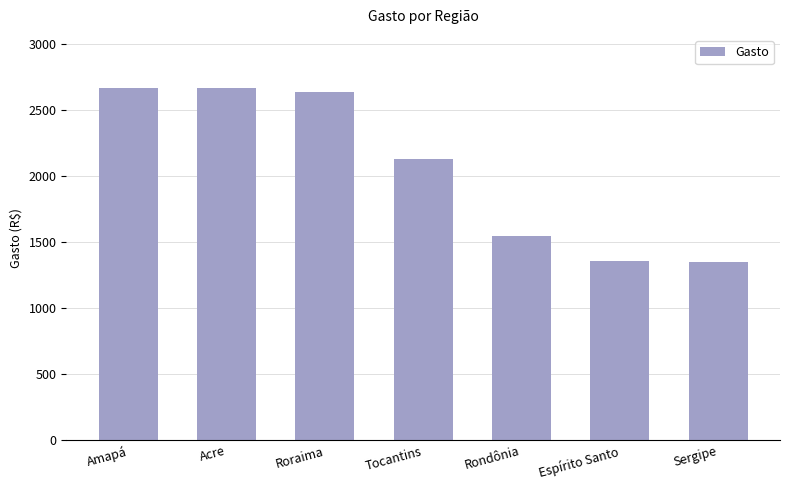

Count the number of categories in the chart.

7